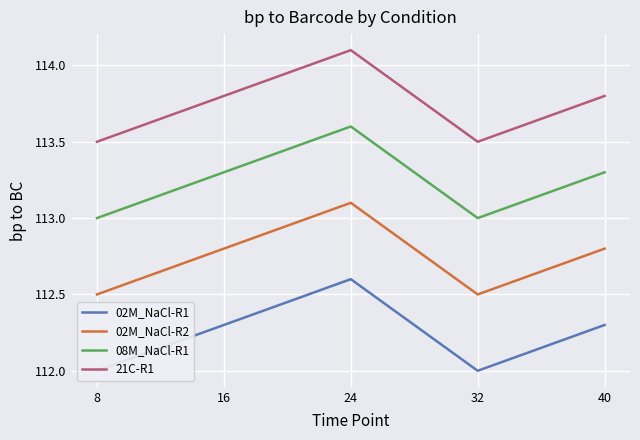

What is the maximum value for 21C-R1?

114.1